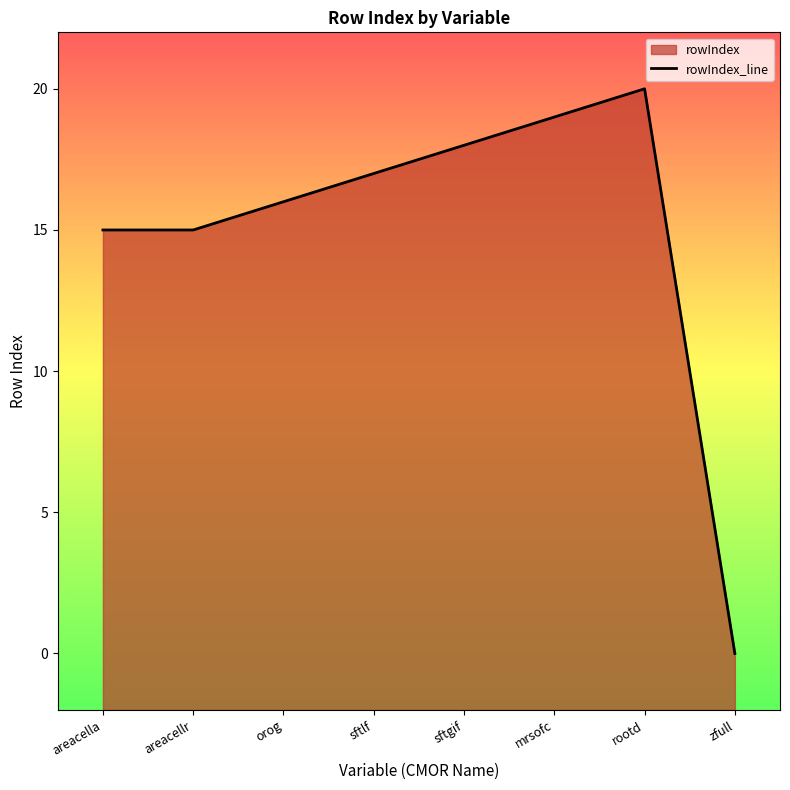

Is it true that the value at areacellr is 5?

False